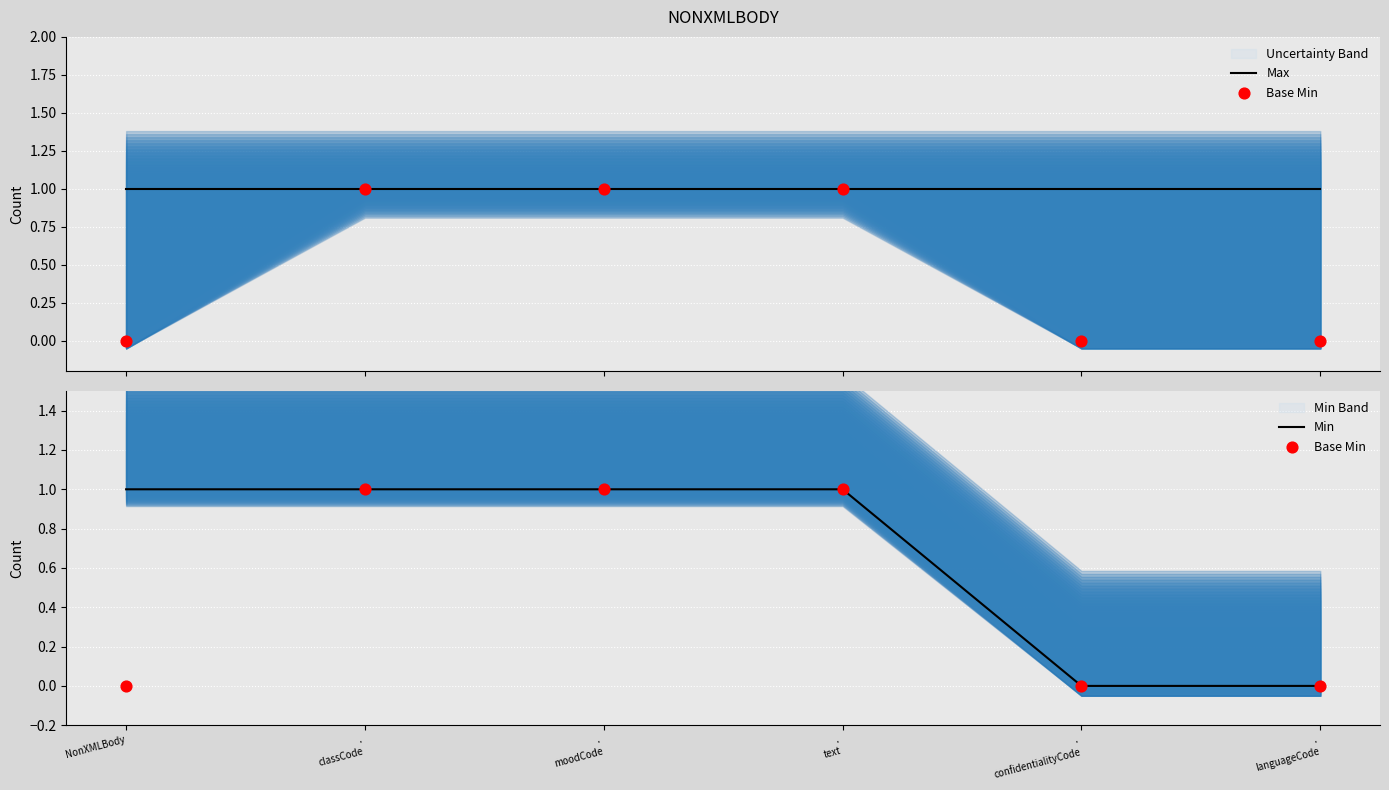

At which category is the sum across all series the highest?

.
classCode